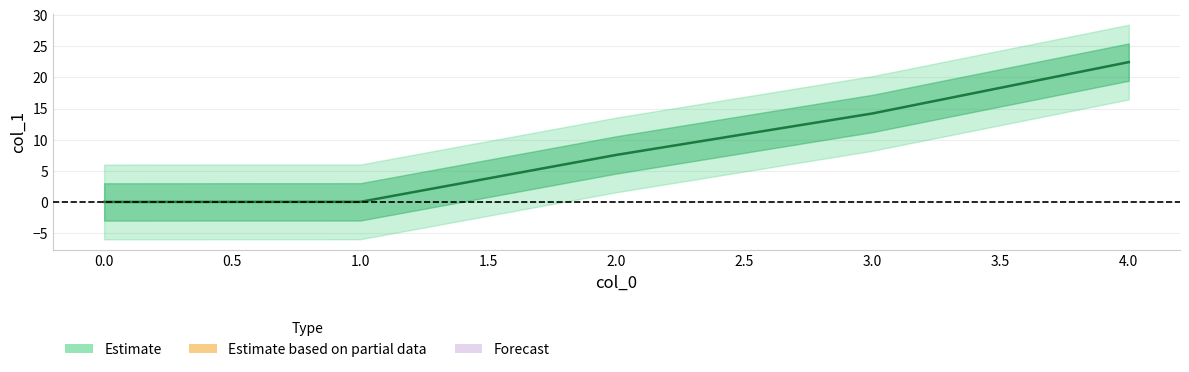

Reading left to right, what are all the values shown in this chart?

0=0.0	1=0.0	2=7.6	3=14.2	4=22.5